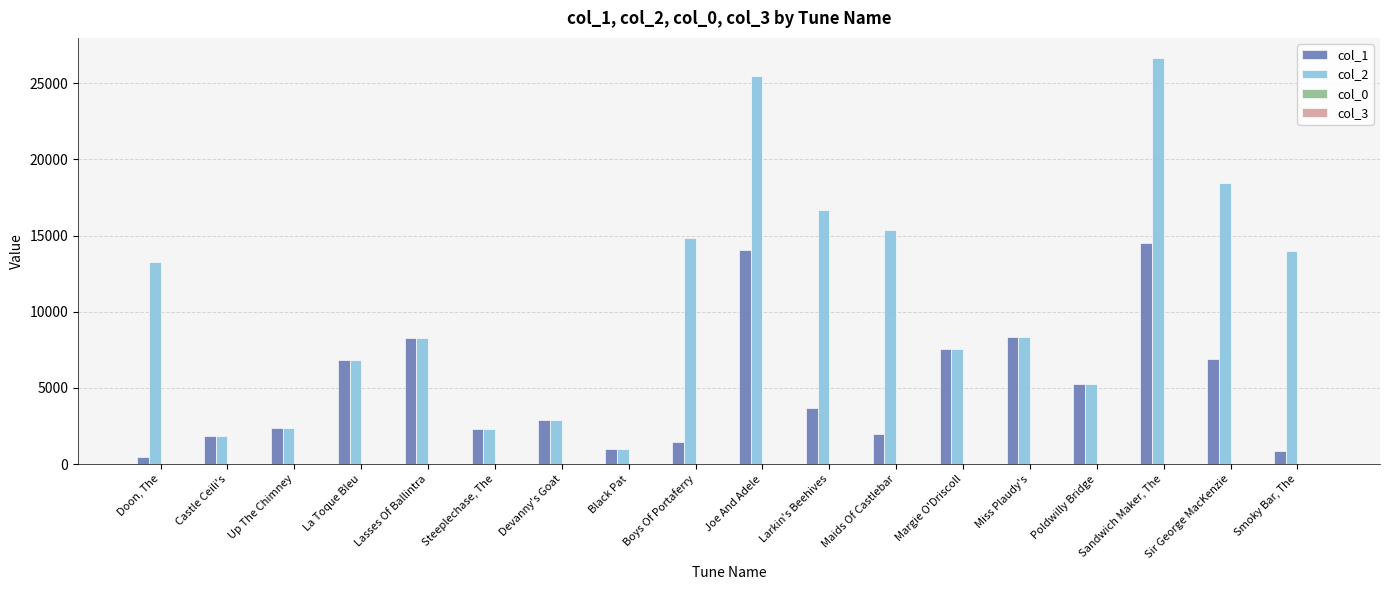

What is the total value across all series at Margie O'Driscoll?

15169